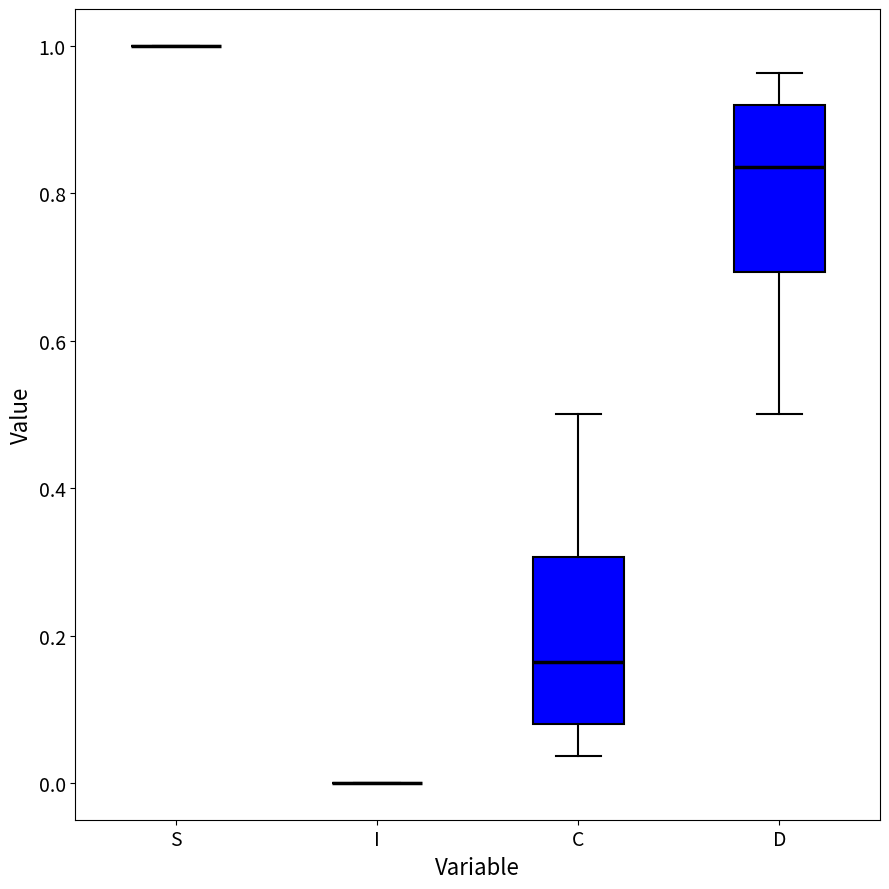

Reading left to right, transcribe this box plot: for each box, give where its median line is, the range the box spans, and where its two whiskers end, as read against the y-axis. The values are not printed on the chart, so give them approximately, as read against the axis.

S: box collapsed to a line at 1.00, whiskers 1.00 to 1.00
I: box collapsed to a line at 0.00, whiskers 0.00 to 0.00
C: median 0.16, box 0.08 to 0.30, whiskers 0.04 to 0.50
D: median 0.84, box 0.70 to 0.92, whiskers 0.50 to 0.96